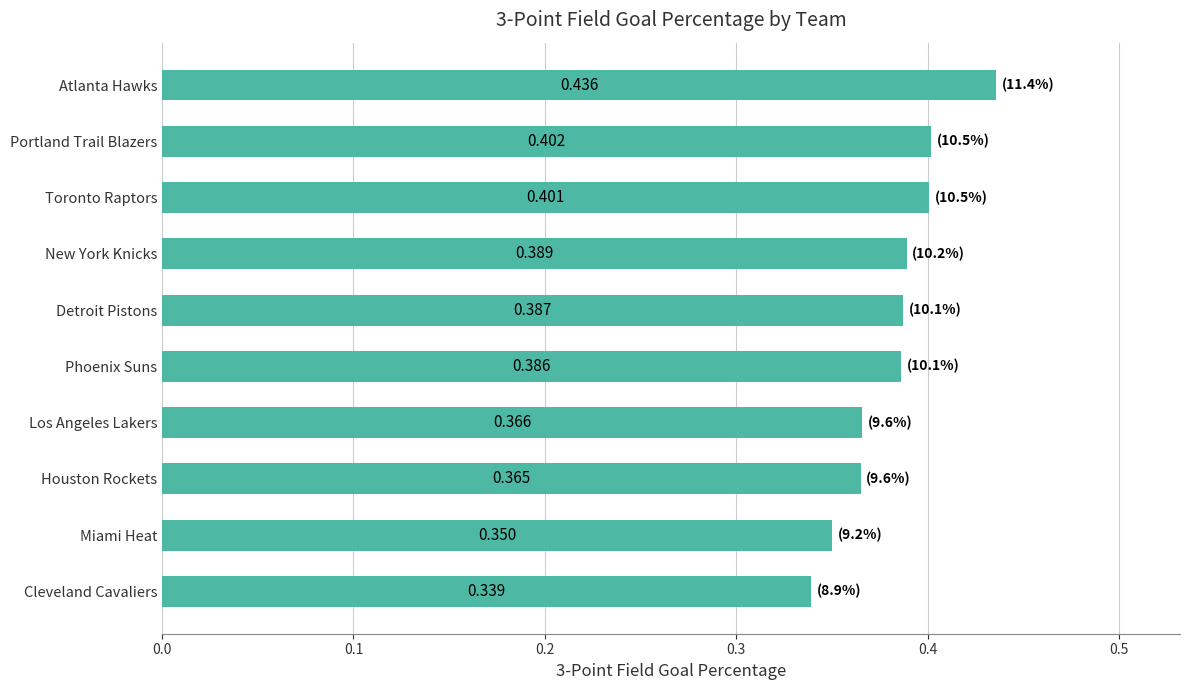

List the labels in order of value, smallest first.

Cleveland Cavaliers, Miami Heat, Houston Rockets, Los Angeles Lakers, Phoenix Suns, Detroit Pistons, New York Knicks, Toronto Raptors, Portland Trail Blazers, Atlanta Hawks